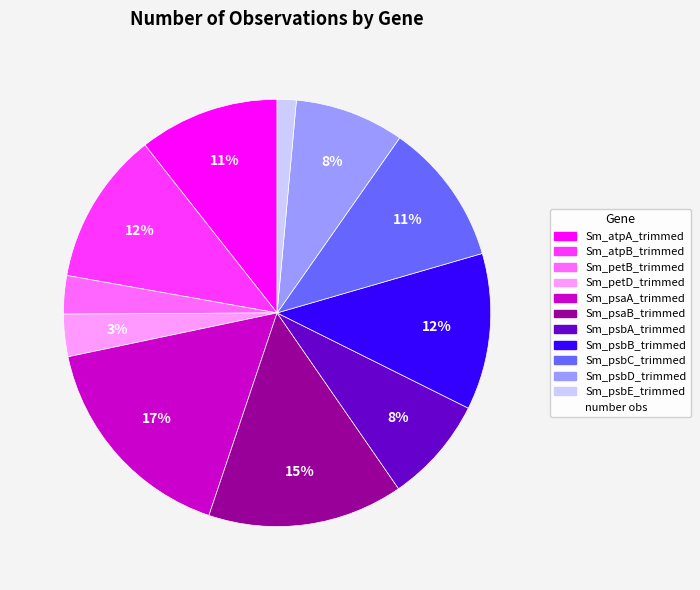

Is there a majority slice in this chart?

No